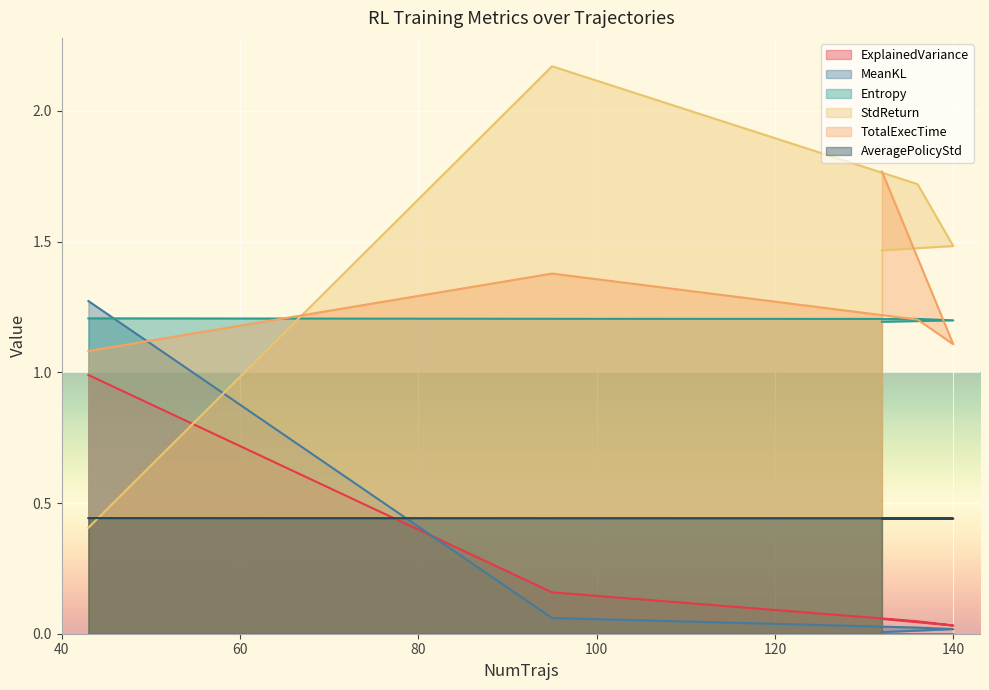

Where is the first local maximum for StdReturn?

95